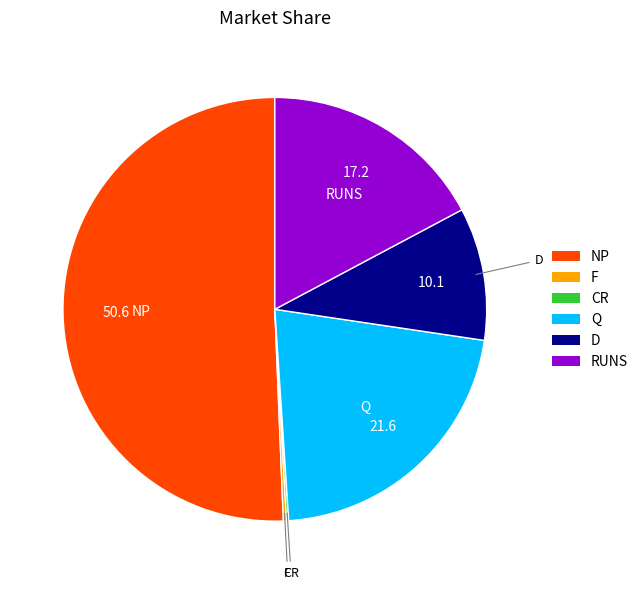

True or false: NP accounts for 51% of the total.

True